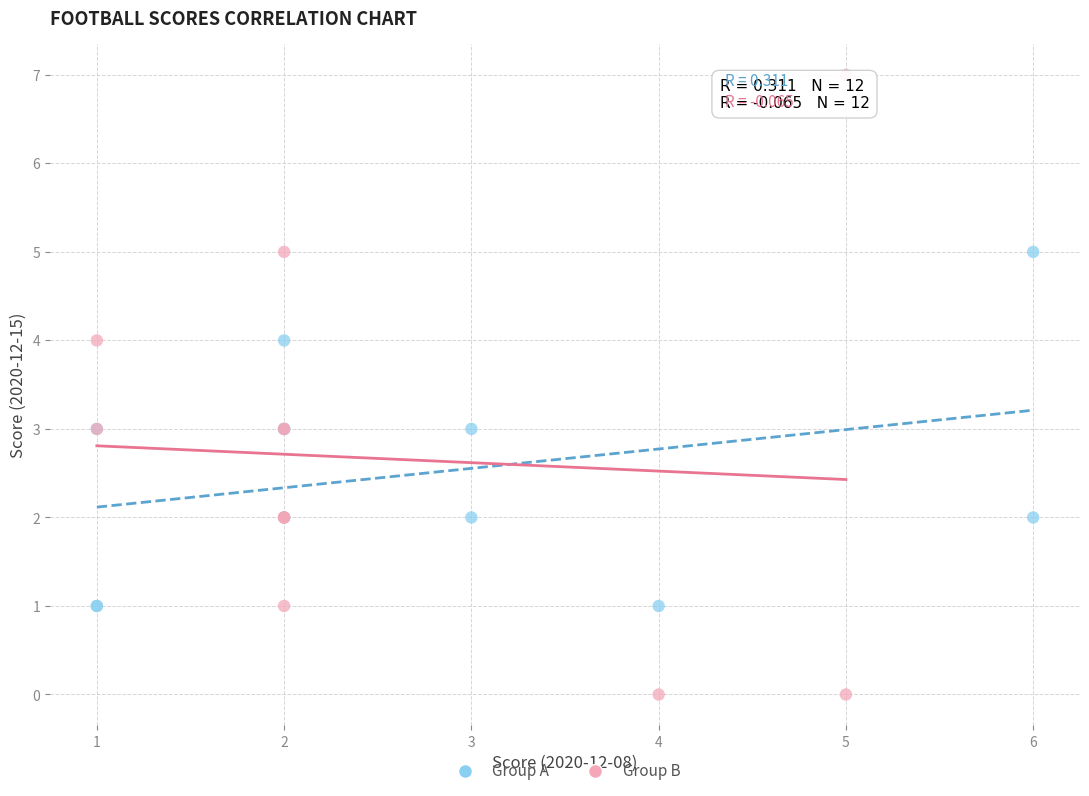

Which series reaches the maximum Y coordinate?

Group B